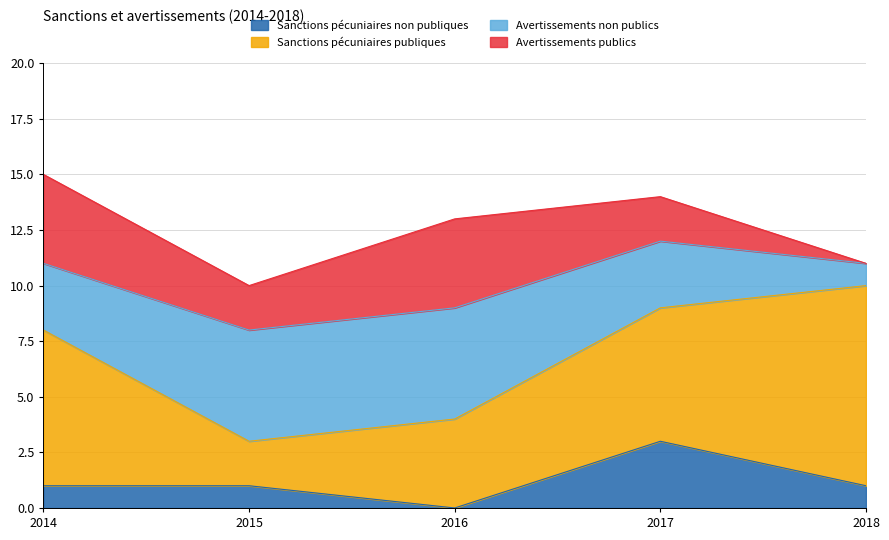

How many Avertissements non publics values are between 3 and 5?

4